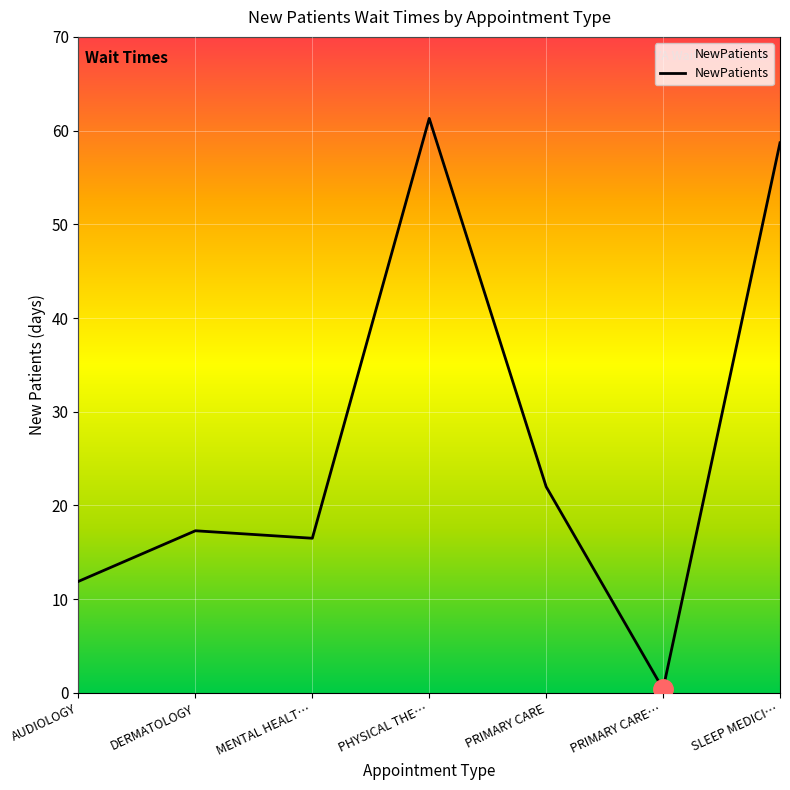

Reading left to right, extract all data points from this chart.

11.9	17.3	16.5	61.3	22.0	0.4	58.7